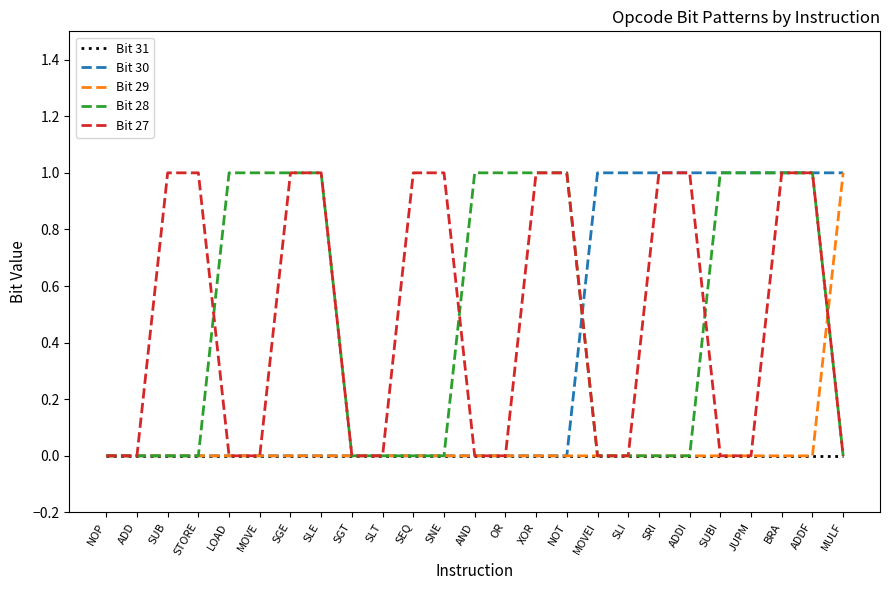

Reading right to left, transcribe all the data shown in this chart.

Bit 31: MULF=0	ADDF=0	BRA=0	JUPM=0	SUBI=0	ADDI=0	SRI=0	SLI=0	MOVEI=0	NOT=0	XOR=0	OR=0	AND=0	SNE=0	SEQ=0	SLT=0	SGT=0	SLE=0	SGE=0	MOVE=0	LOAD=0	STORE=0	SUB=0	ADD=0	NOP=0
Bit 30: MULF=1	ADDF=1	BRA=1	JUPM=1	SUBI=1	ADDI=1	SRI=1	SLI=1	MOVEI=1	NOT=0	XOR=0	OR=0	AND=0	SNE=0	SEQ=0	SLT=0	SGT=0	SLE=0	SGE=0	MOVE=0	LOAD=0	STORE=0	SUB=0	ADD=0	NOP=0
Bit 29: MULF=1	ADDF=0	BRA=0	JUPM=0	SUBI=0	ADDI=0	SRI=0	SLI=0	MOVEI=0	NOT=0	XOR=0	OR=0	AND=0	SNE=0	SEQ=0	SLT=0	SGT=0	SLE=0	SGE=0	MOVE=0	LOAD=0	STORE=0	SUB=0	ADD=0	NOP=0
Bit 28: MULF=0	ADDF=1	BRA=1	JUPM=1	SUBI=1	ADDI=0	SRI=0	SLI=0	MOVEI=0	NOT=1	XOR=1	OR=1	AND=1	SNE=0	SEQ=0	SLT=0	SGT=0	SLE=1	SGE=1	MOVE=1	LOAD=1	STORE=0	SUB=0	ADD=0	NOP=0
Bit 27: MULF=0	ADDF=1	BRA=1	JUPM=0	SUBI=0	ADDI=1	SRI=1	SLI=0	MOVEI=0	NOT=1	XOR=1	OR=0	AND=0	SNE=1	SEQ=1	SLT=0	SGT=0	SLE=1	SGE=1	MOVE=0	LOAD=0	STORE=1	SUB=1	ADD=0	NOP=0